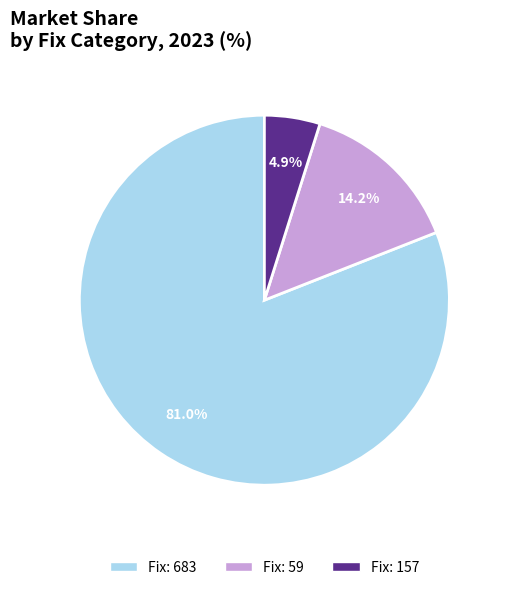

What is the smallest slice in the pie chart?

Fix: 157